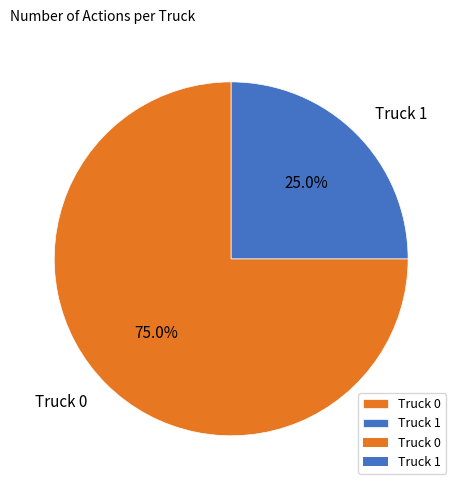

To the nearest percent, what is the combined percentage of Truck 1 and Truck 0?

100%